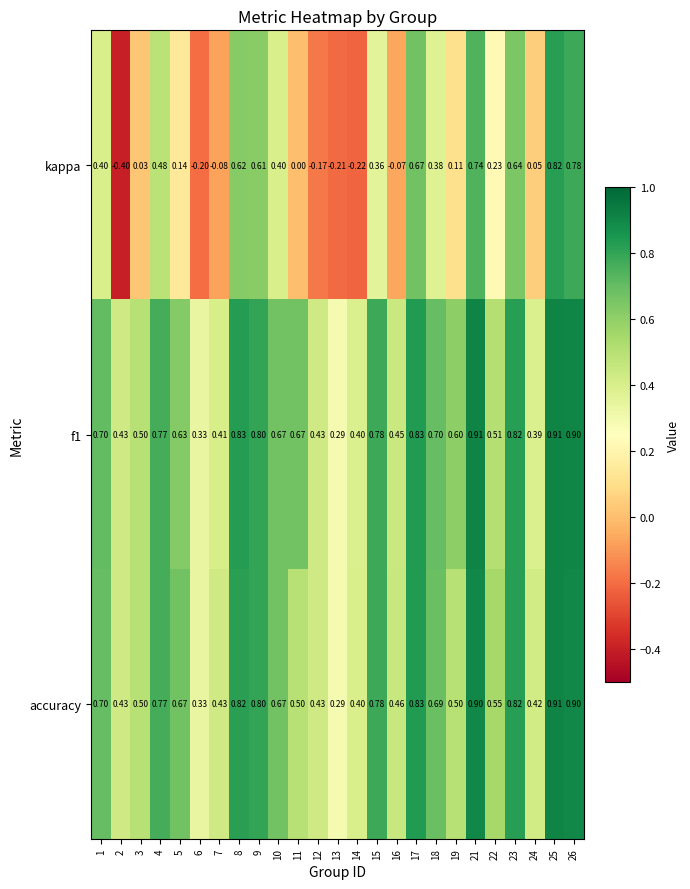

Is the value of accuracy at 18 greater than the value of f1 at 4?

No